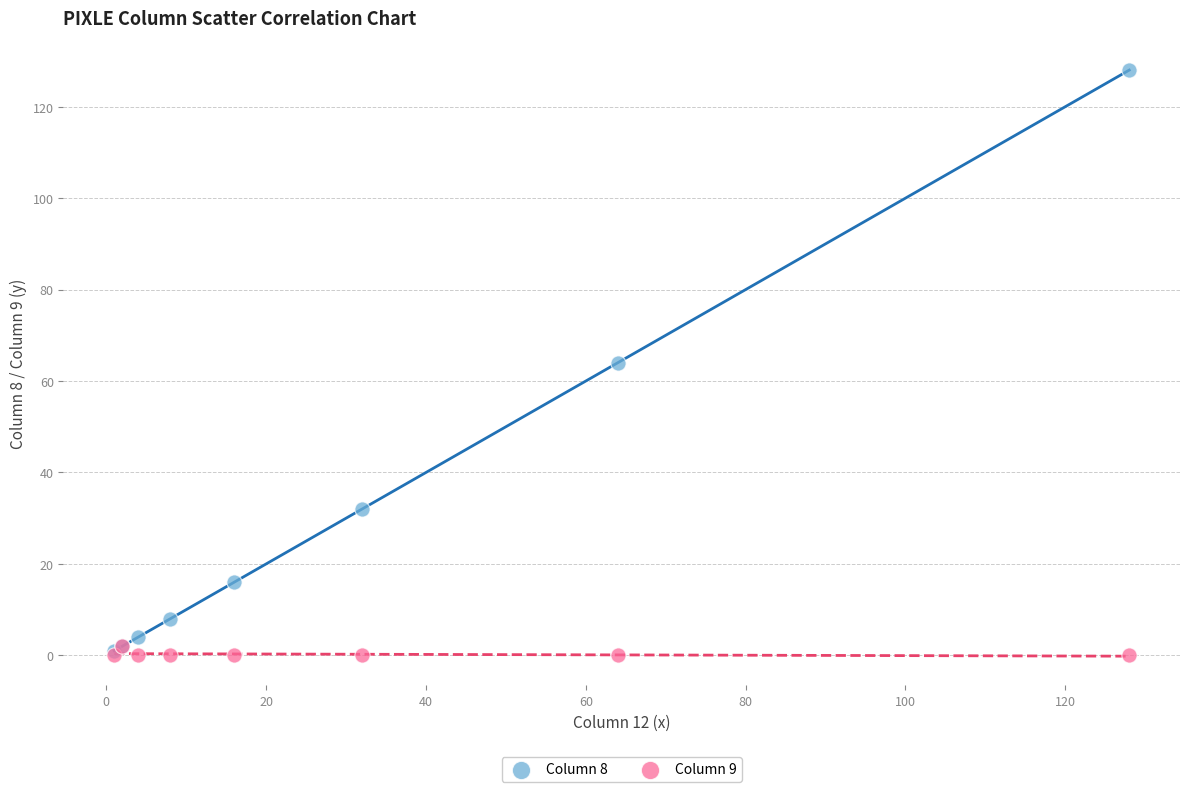

What are all the series names shown in the legend?

Column 8, Column 9